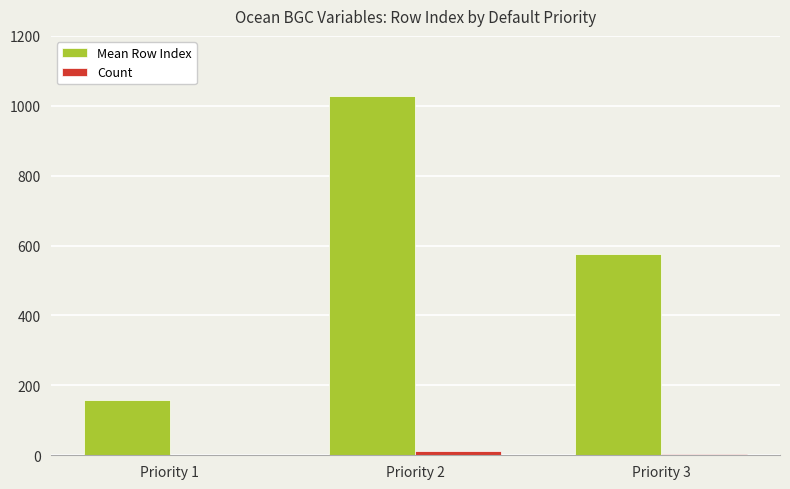

What are all the series names shown in the legend?

Mean Row Index, Count